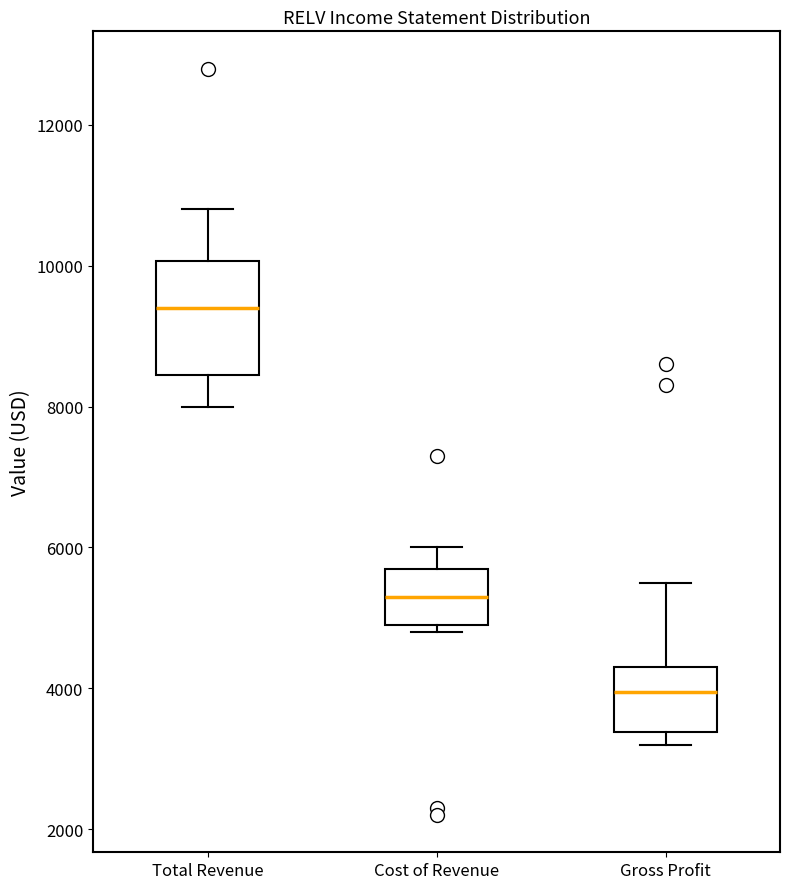

Where does the median line of the box for Gross Profit sit on the y-axis? The values are not printed on the chart, so give them approximately, as read against the axis.

4000